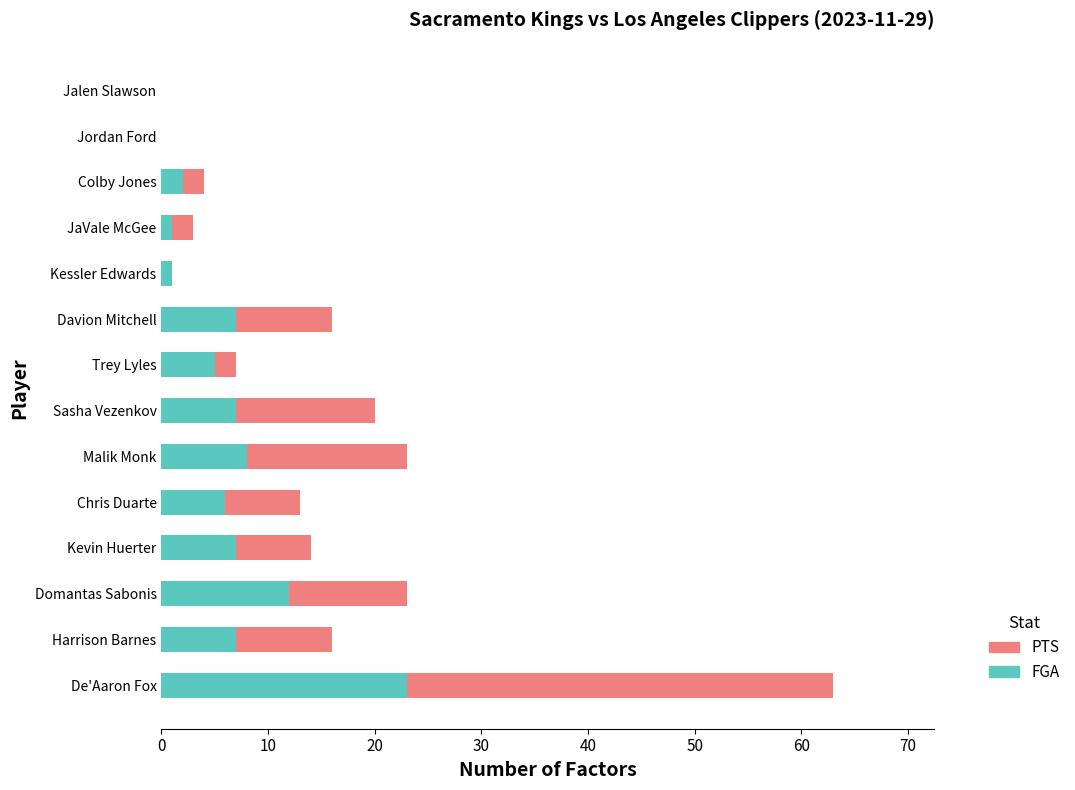

How many series are shown in this chart?

2